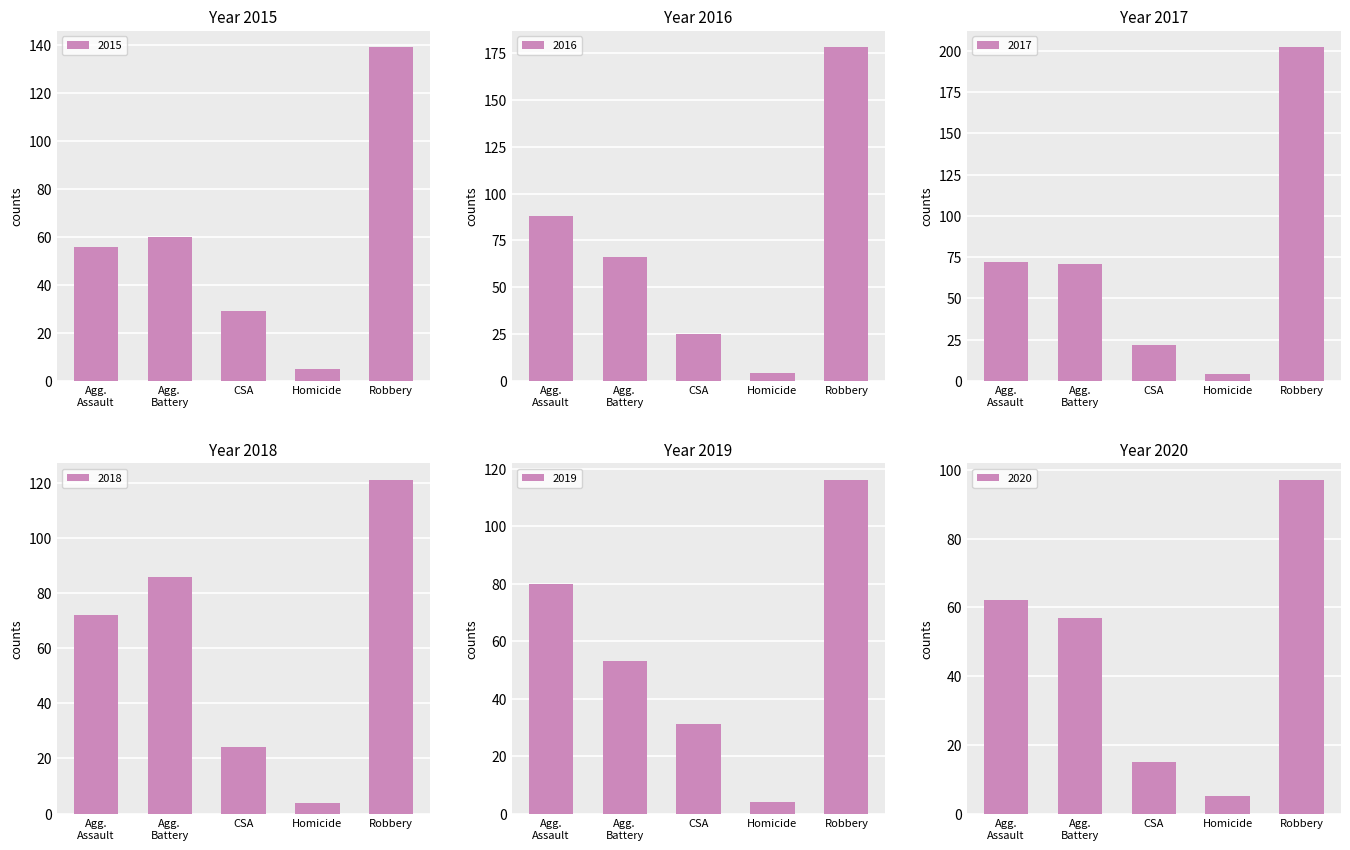

What is the sum of the 2018 values at CSA and Robbery?

145